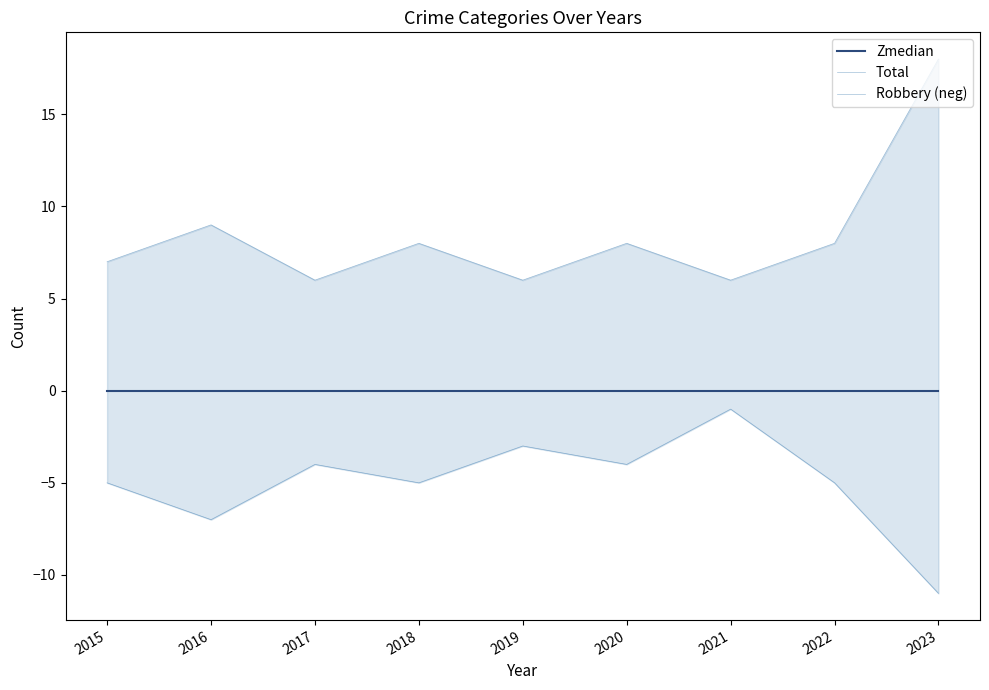

What is the average value of the Robbery (neg) series?

-5